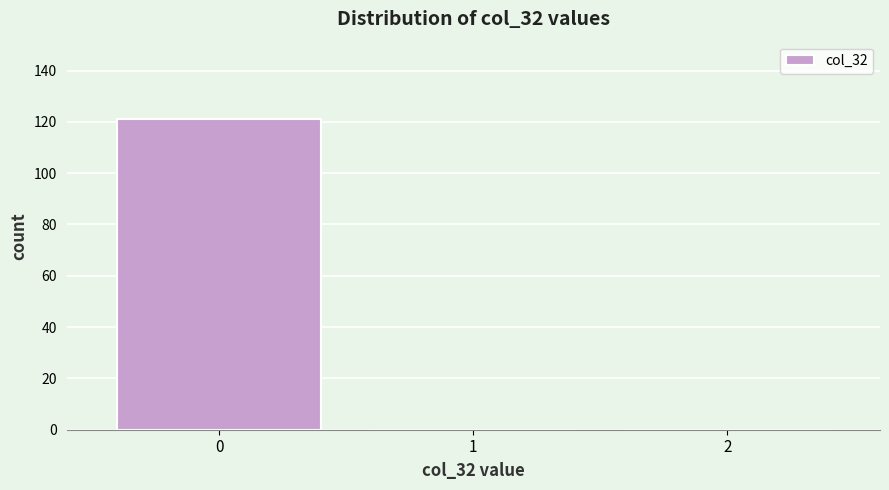

Reading right to left, list all the values displayed in this chart.

2=0	1=0	0=121